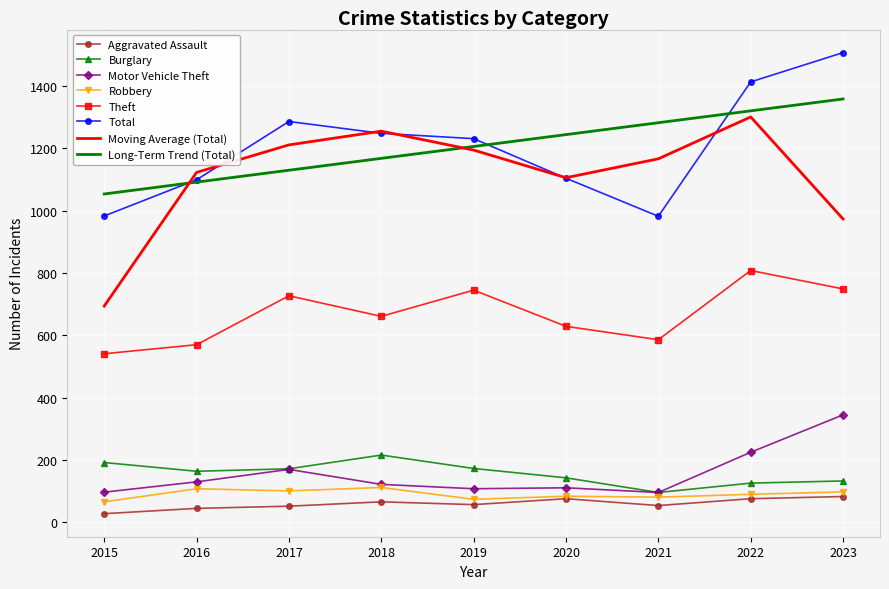

Which category has the highest value across all series?

2023